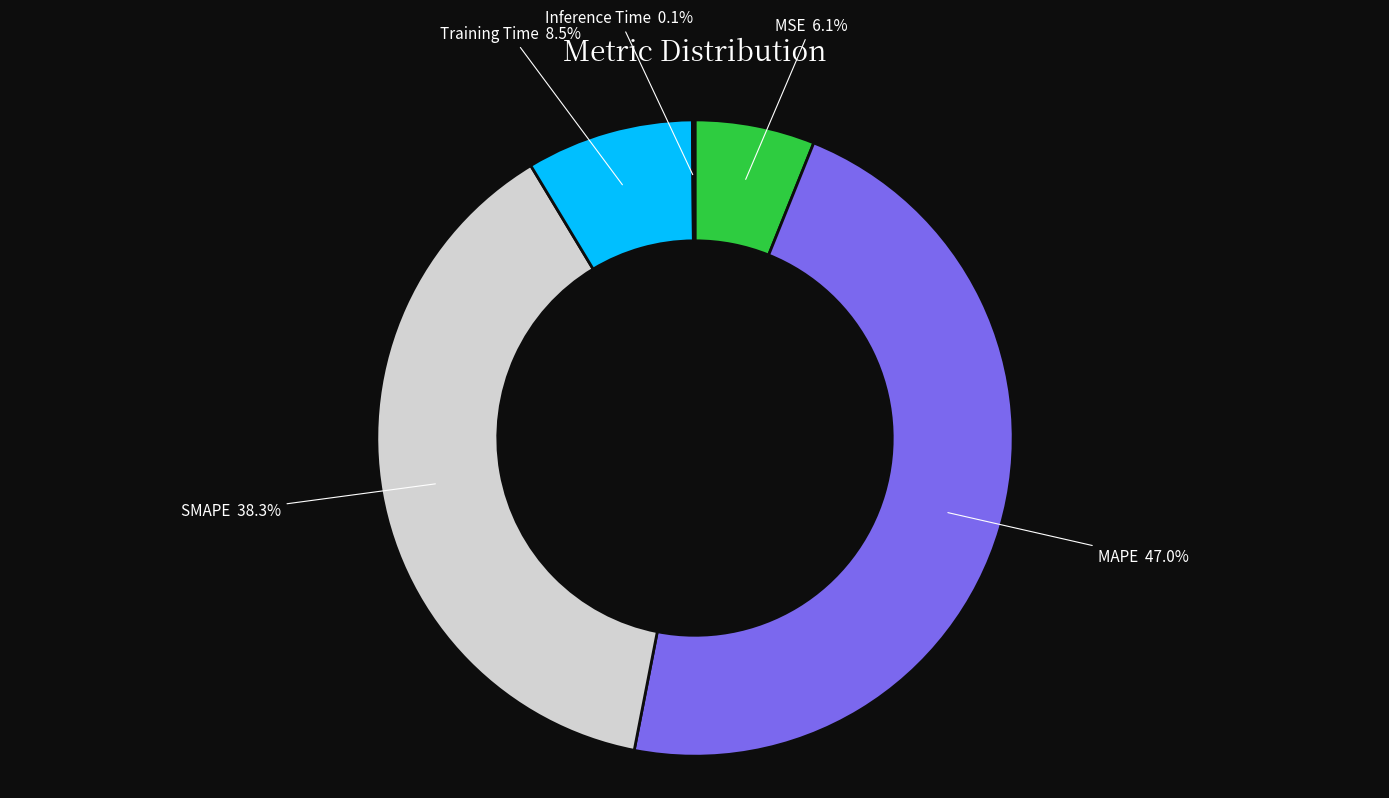

Is there a majority slice in this chart?

No